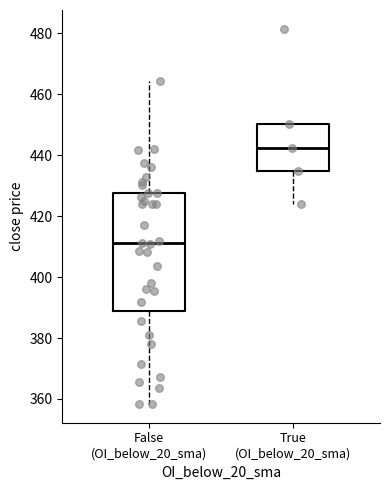

Comparing the boxes themselves (not the whiskers), which one is the tallest?

False (OI_below_20_sma)